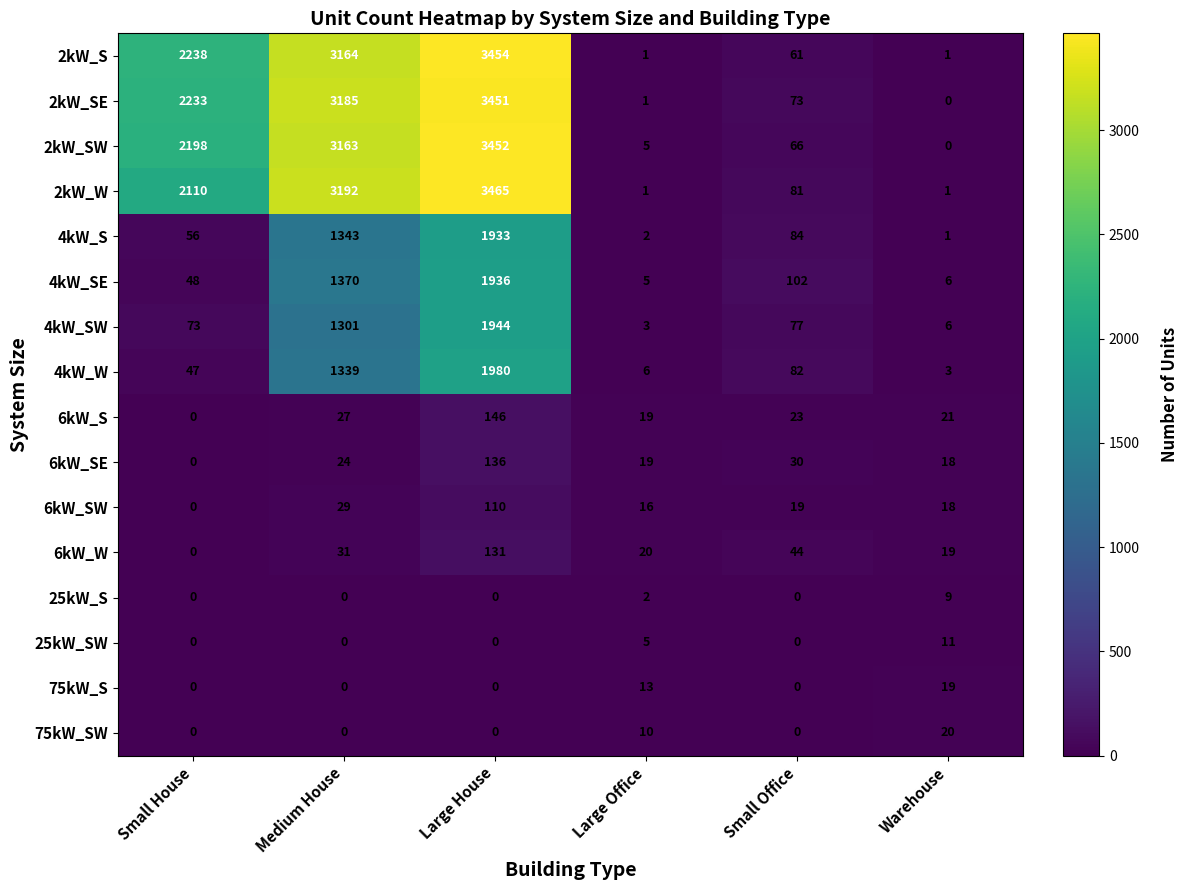

Count the number of categories in the chart.

6